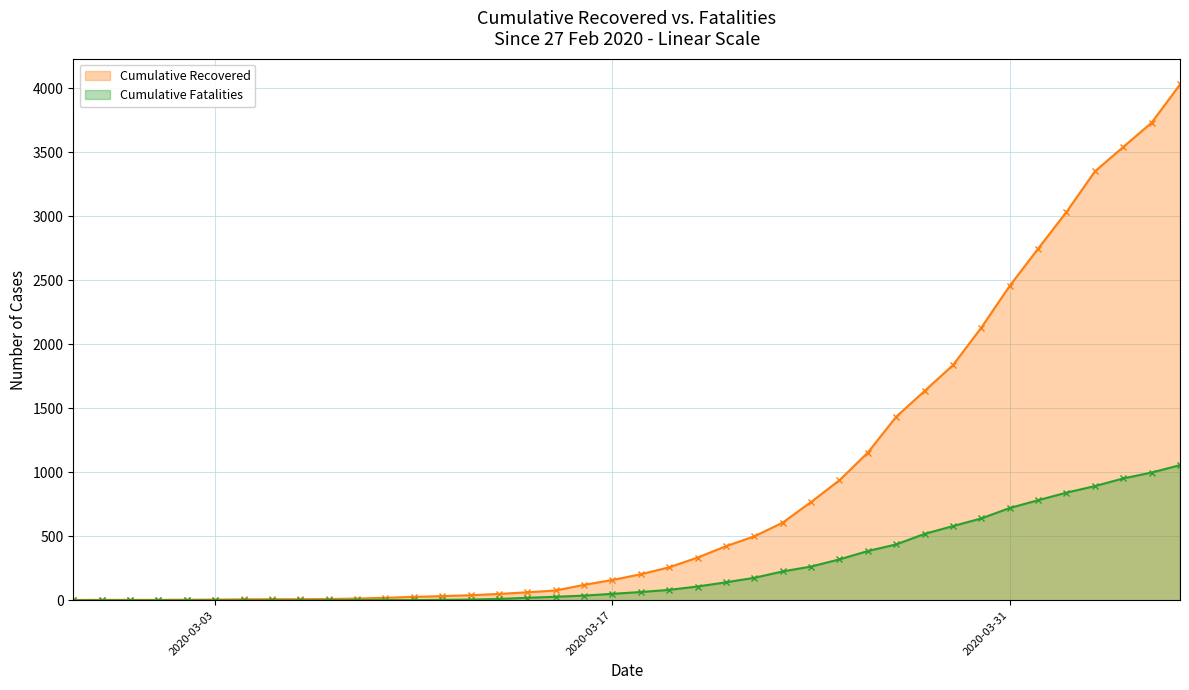

At which label does cumulative_deceased first exceed 65?

2020-03-19